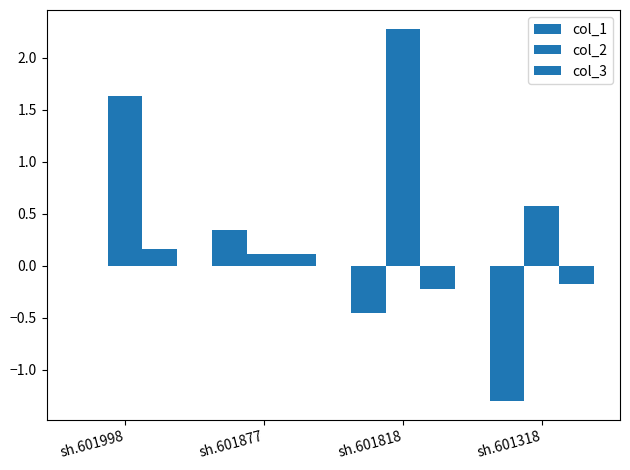

Rank the series by their average value, from lowest to highest.

col_1, col_3, col_2